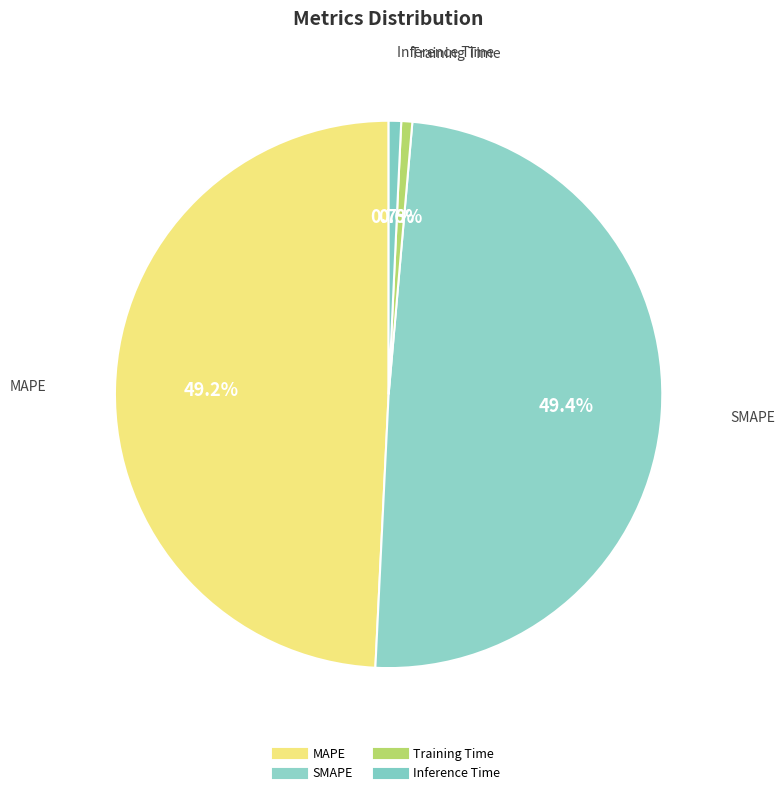

How many segments does this pie chart have?

4